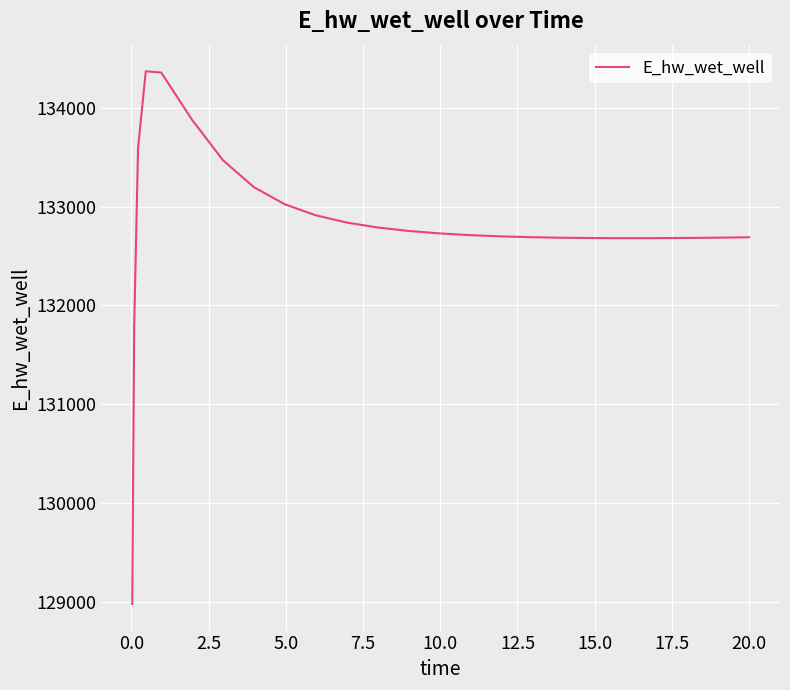

How many lines are shown in the chart?

1